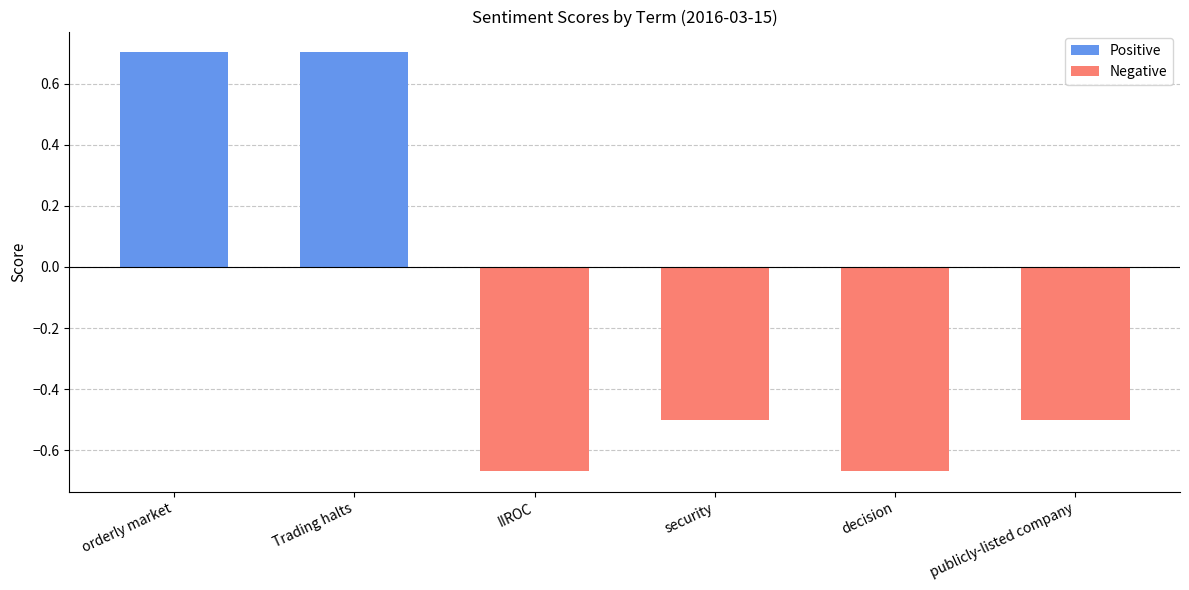

Between security and IIROC, which is larger?

security